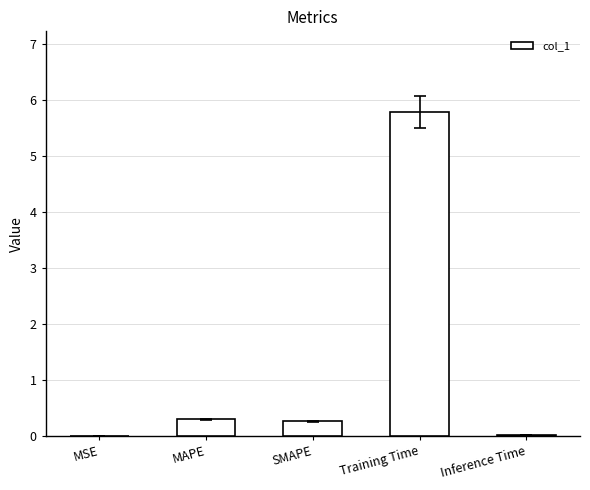

Is it true that the value at Inference Time is 0.0?

True